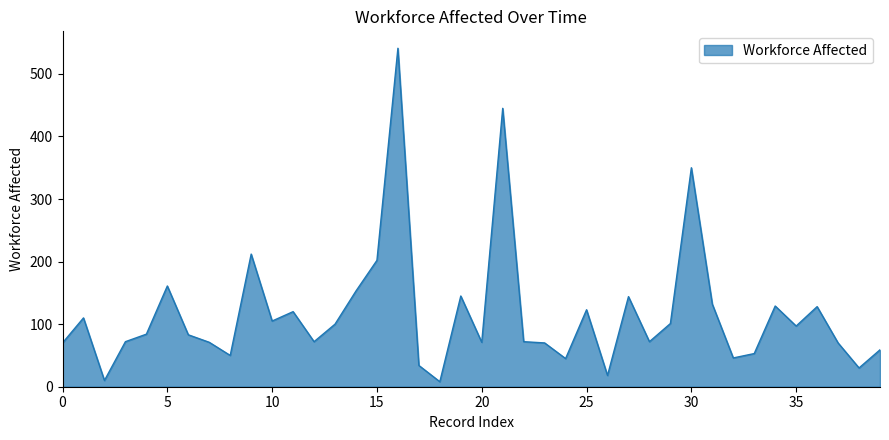

What is the greatest value displayed?

541